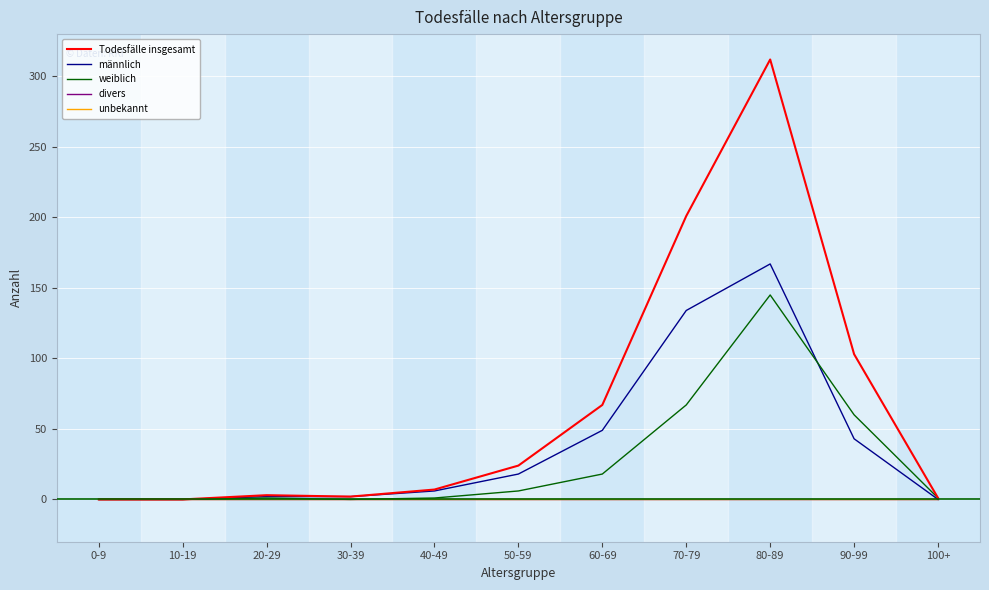

Rank the series by their maximum value, from highest to lowest.

Todesfälle insgesamt, männlich, weiblich, divers, unbekannt